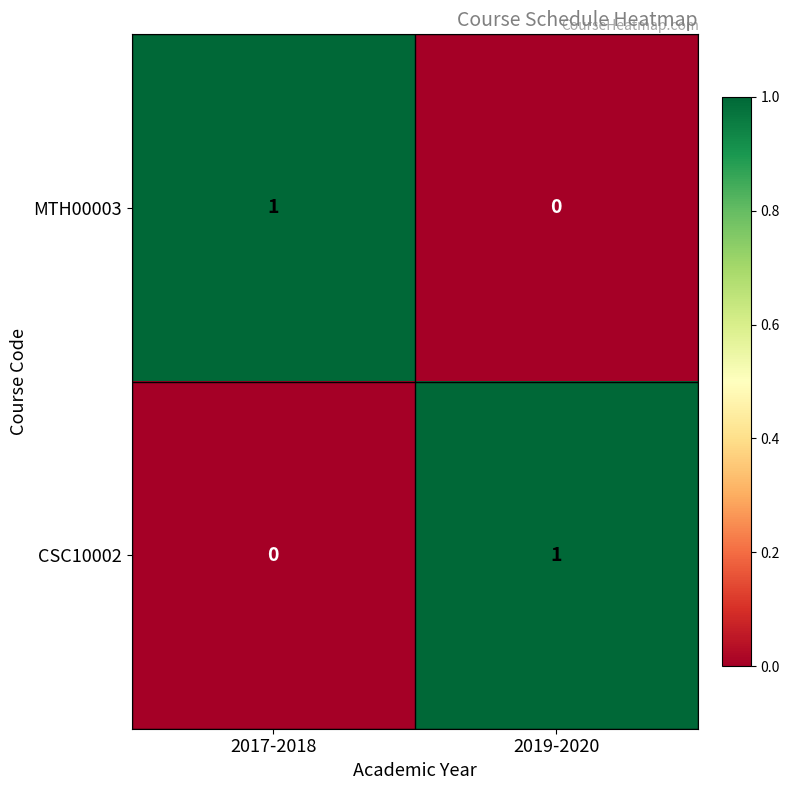

How many series are shown in this chart?

2